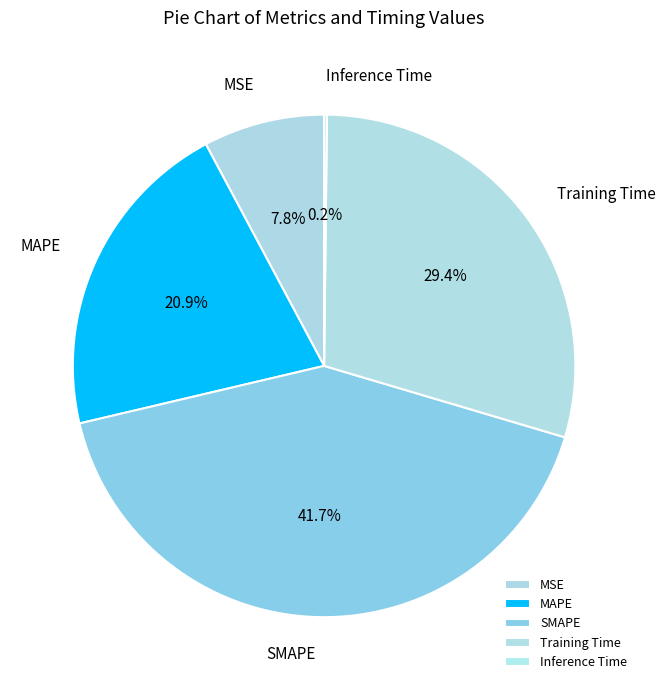

What is the largest slice in the pie chart?

SMAPE